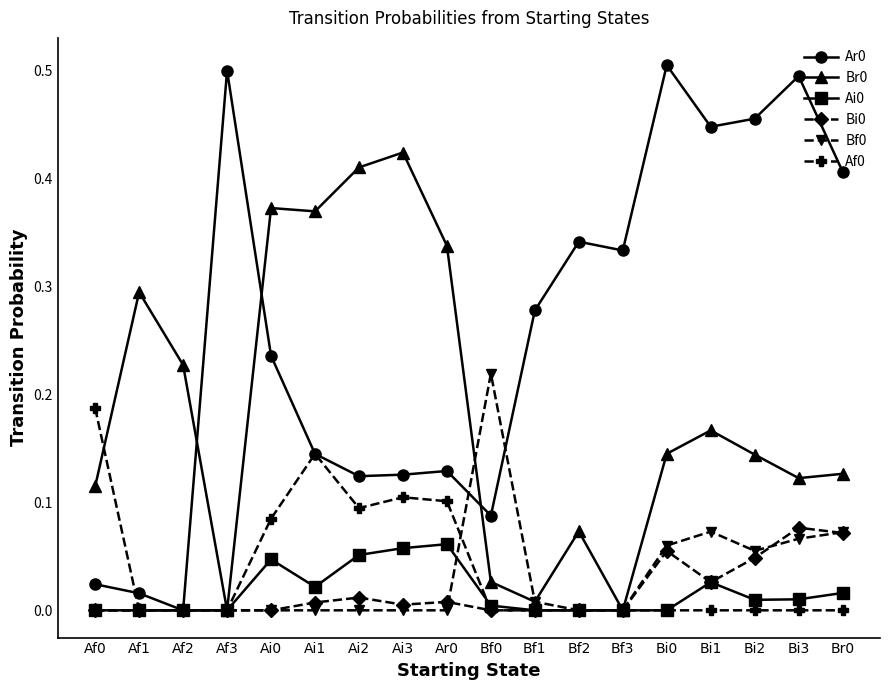

True or false: Ar0 has a value of 0.1 at Ar0.

True